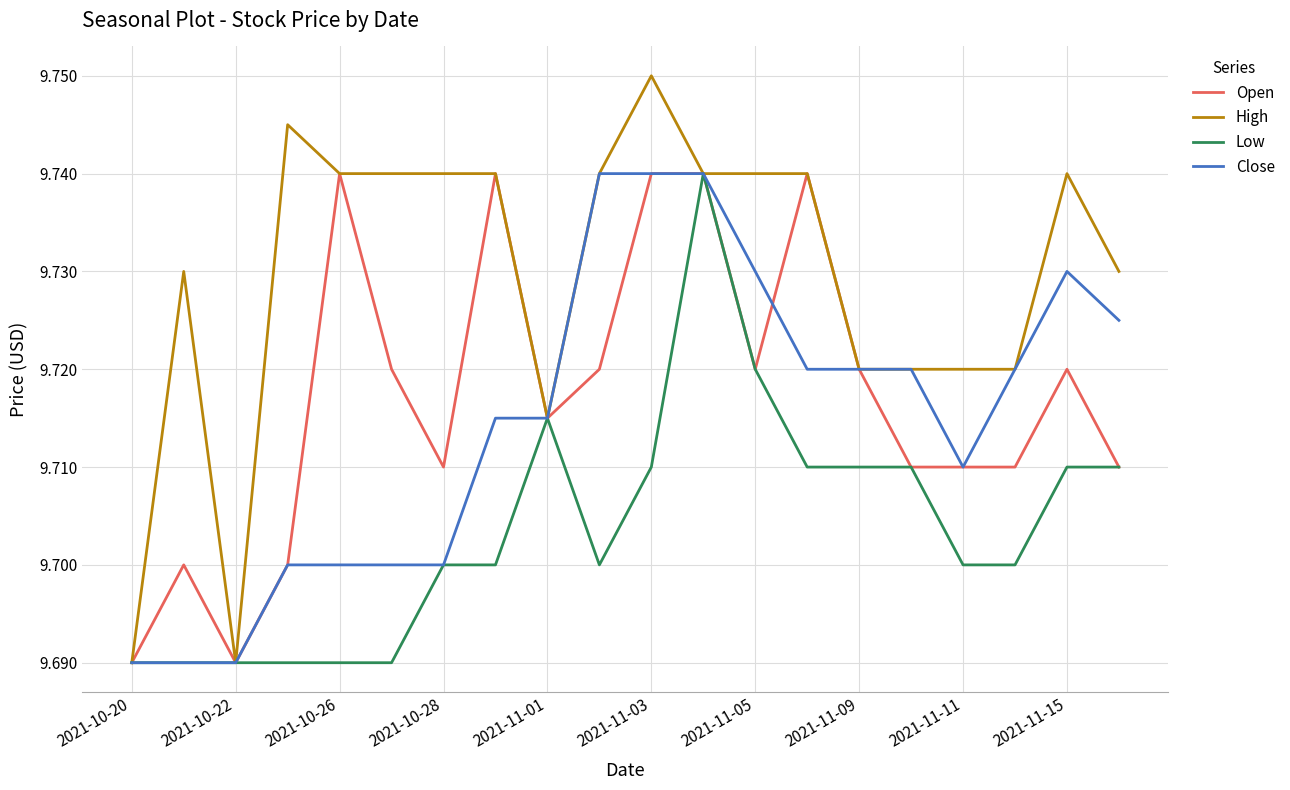

Which series has the widest spread of values?

High